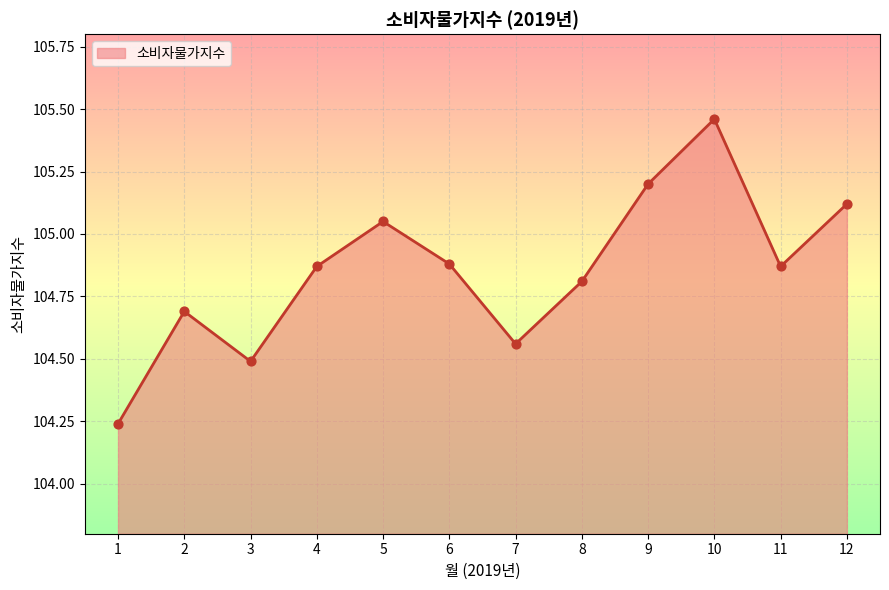

Approximately how many times larger is the value at 3 compared to 8?

1.0